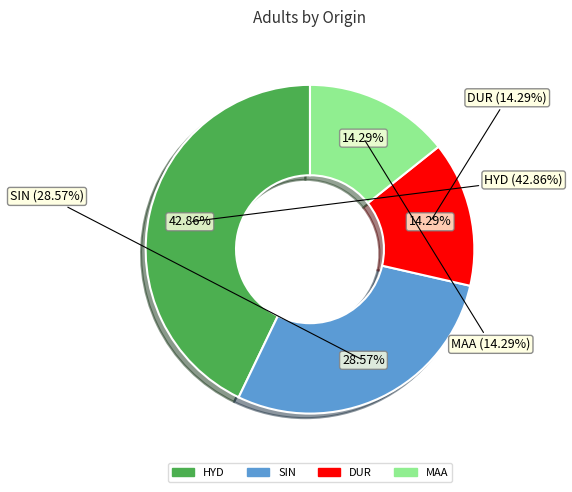

What is the ratio of the value at SIN to the value at DUR?

2.0